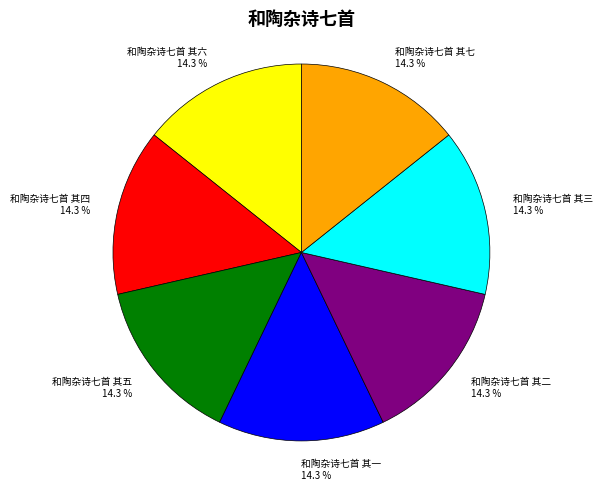

What percentage do 和陶杂诗七首 其六 and 和陶杂诗七首 其七 together represent?

28.6%